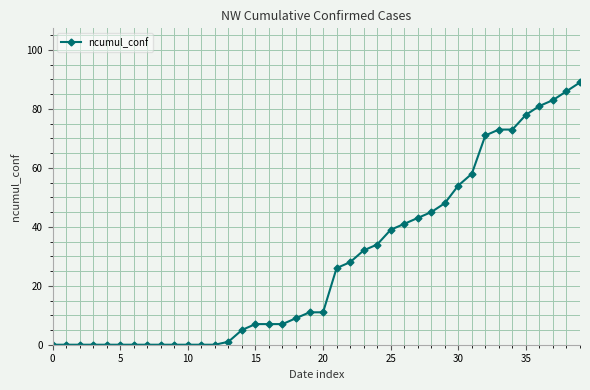

What is the maximum value shown in the chart?

89